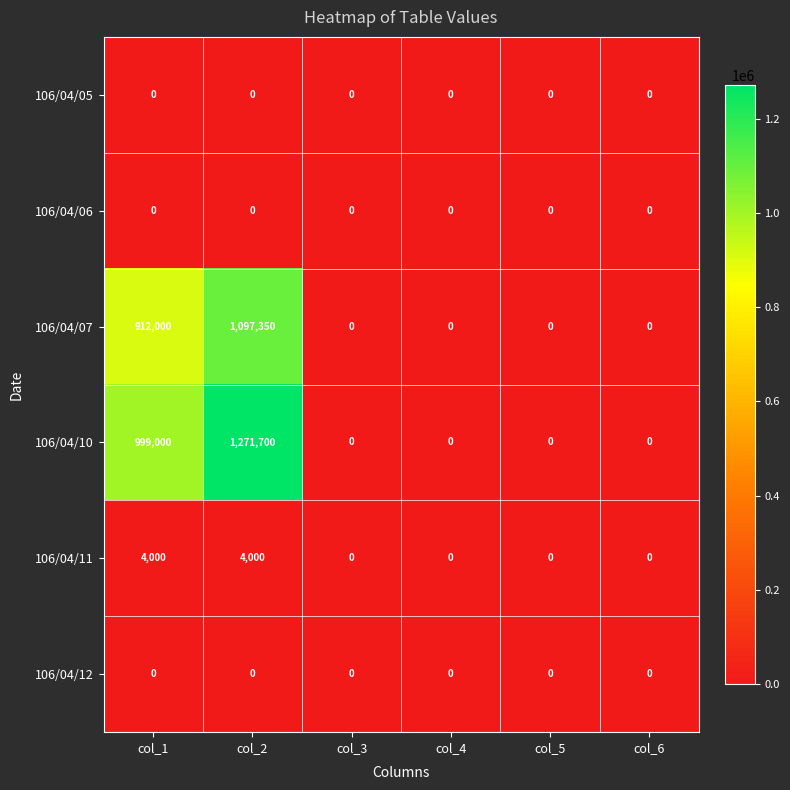

The 106/04/11 series shows 0 at col_4. True or false?

True